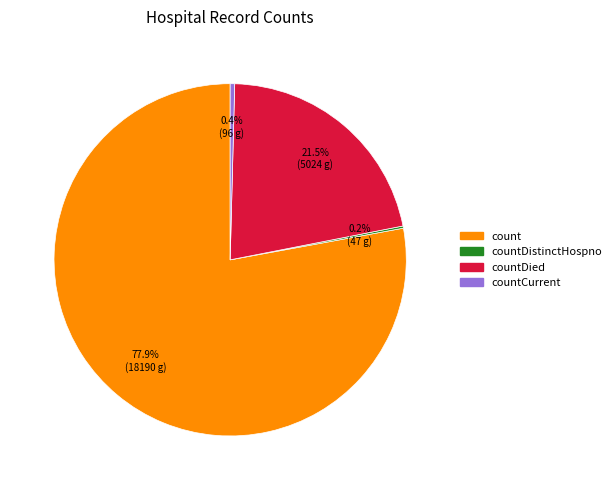

Is there a majority slice in this chart?

Yes